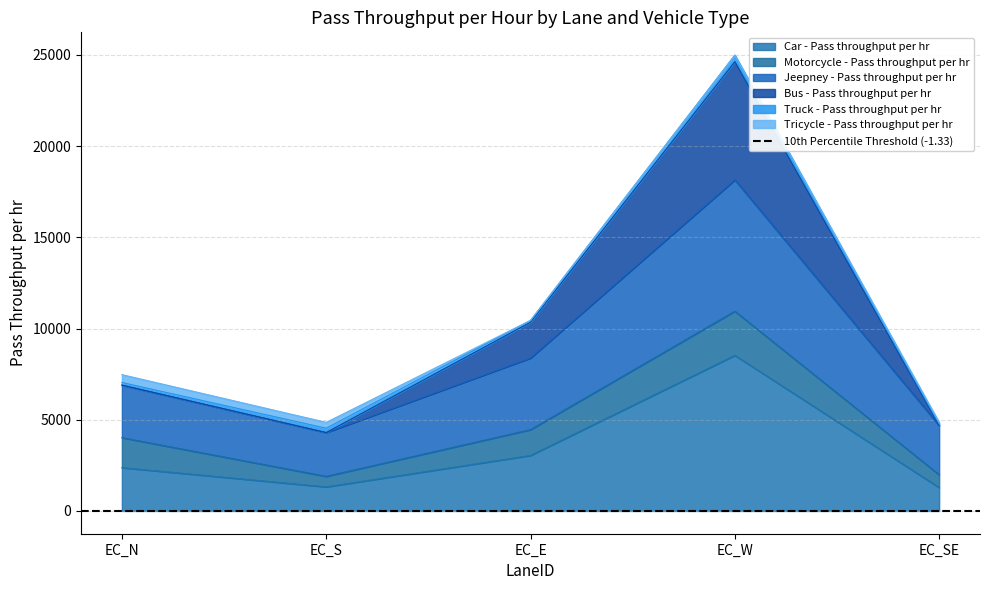

The Jeepney - Pass throughput per hr series shows 4296.0 at EC_S. True or false?

True